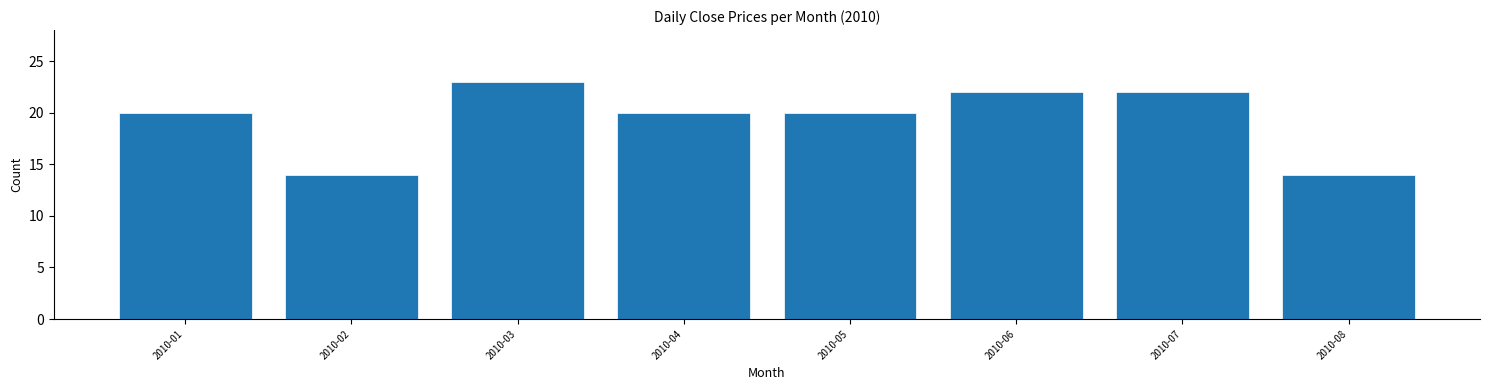

Reading left to right, extract all data points from this chart.

2010-01=20	2010-02=14	2010-03=23	2010-04=20	2010-05=20	2010-06=22	2010-07=22	2010-08=14